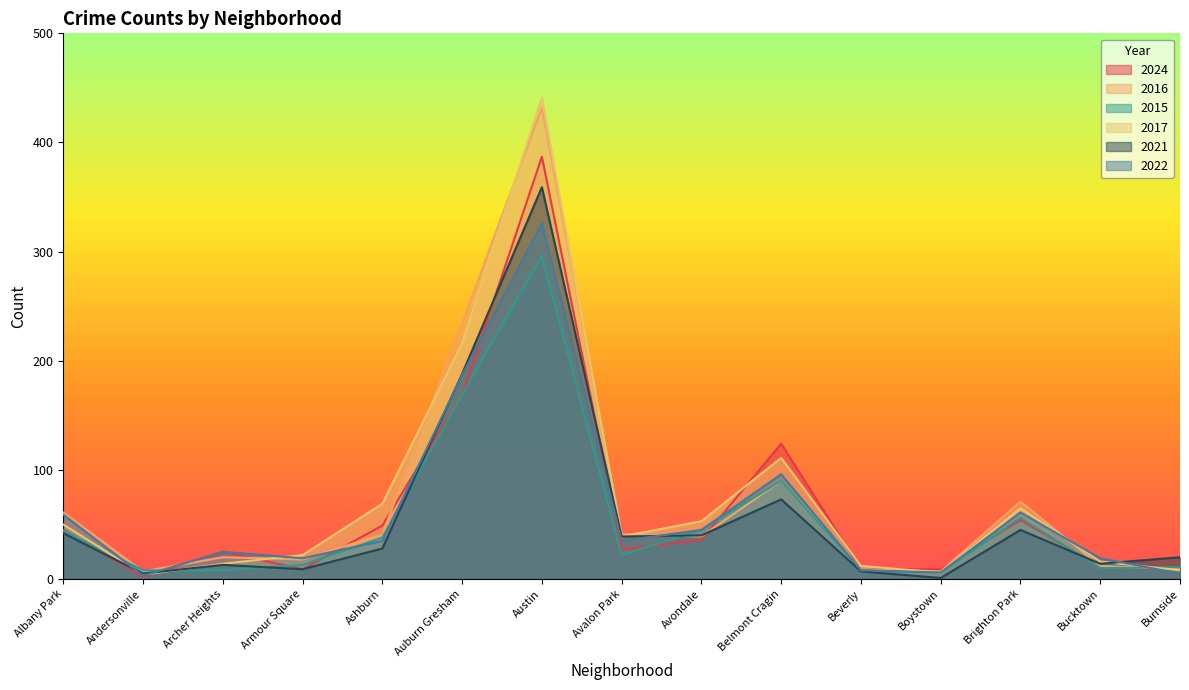

In 2015, how many points are lower than both neighbors (excluding endpoints)?

3